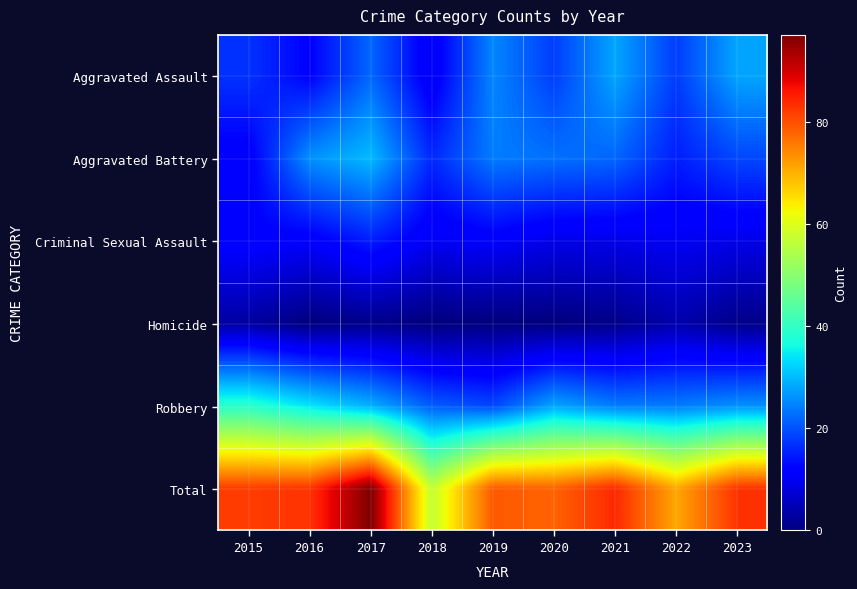

At which category is the sum across all series the highest?

2017